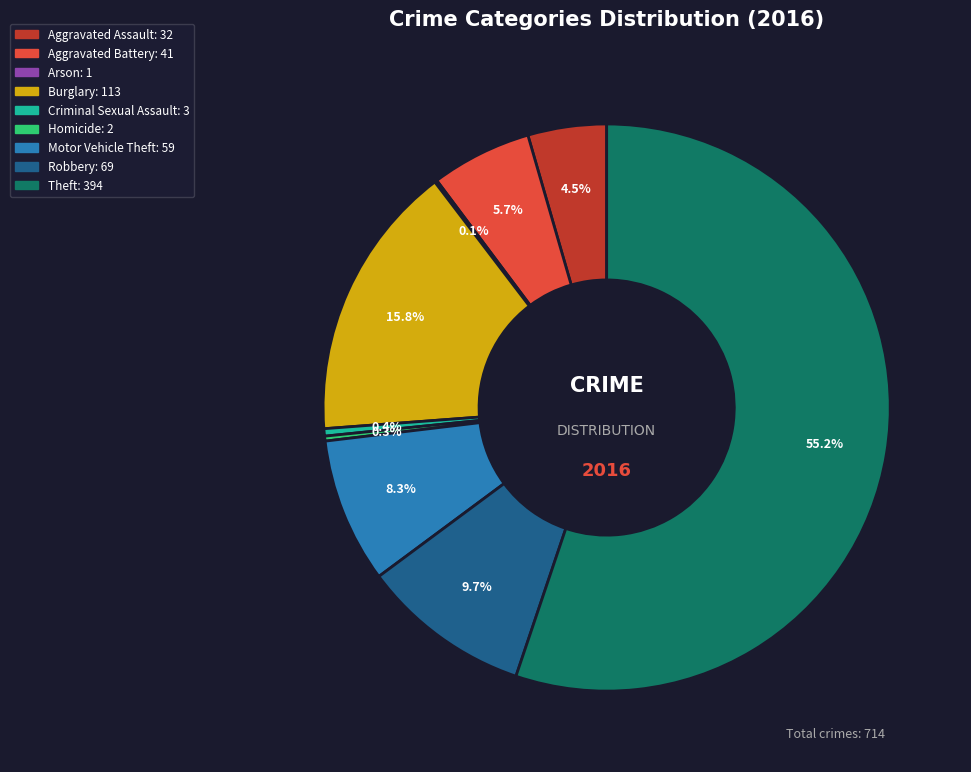

What is the largest slice in the pie chart?

Theft